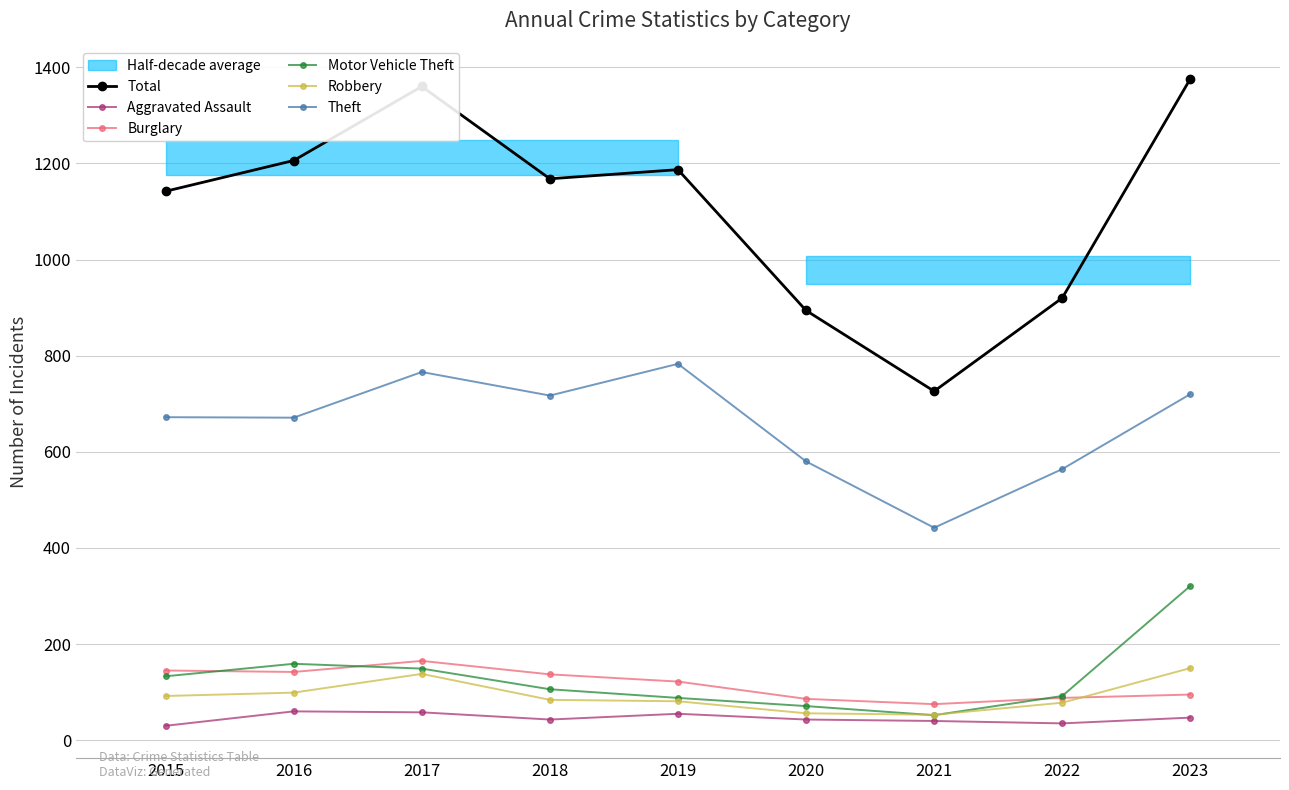

What is the minimum value for Burglary?

75